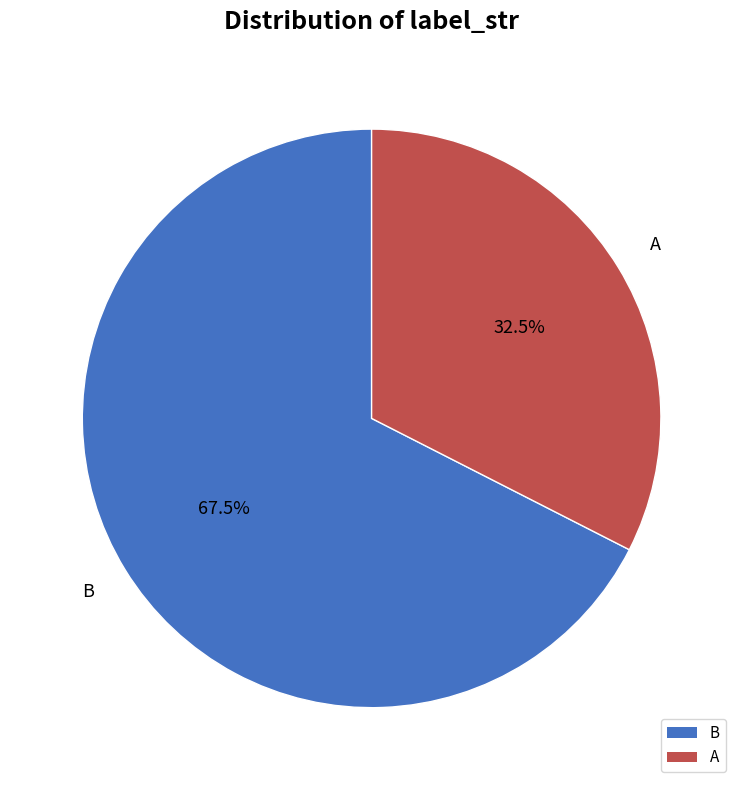

What is the majority slice?

B